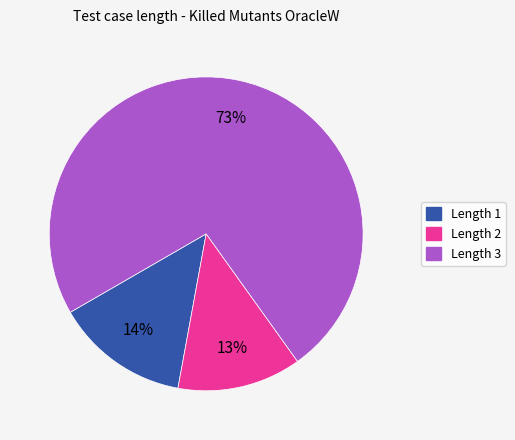

Count the number of slices in the pie.

3